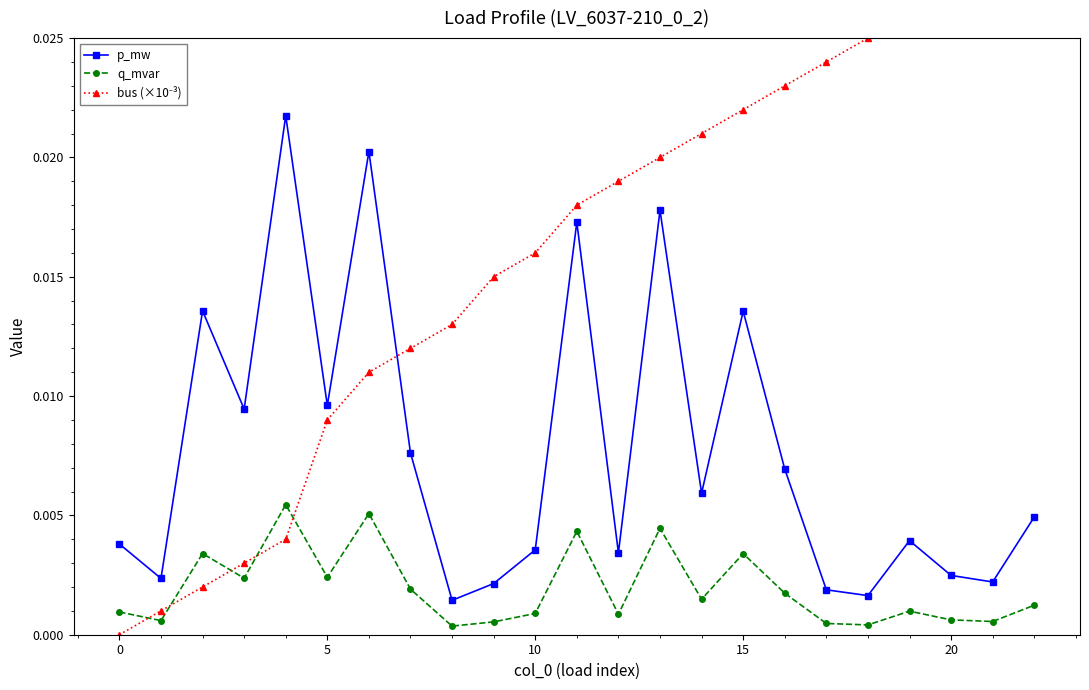

Between 7 and 22, which series saw the biggest shift?

bus (×10⁻³)